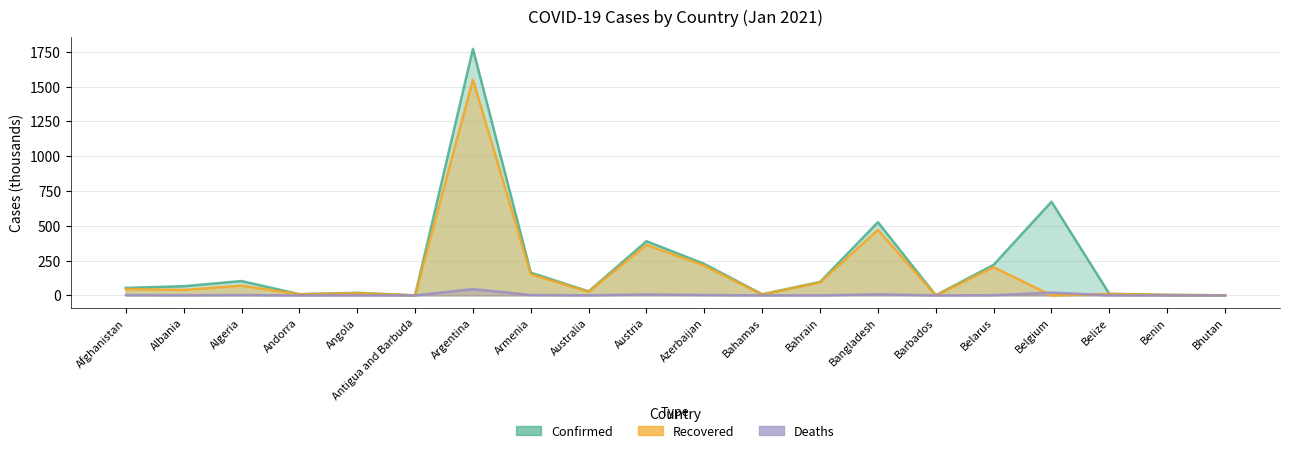

At which label is Confirmed closest to 885?

Belgium